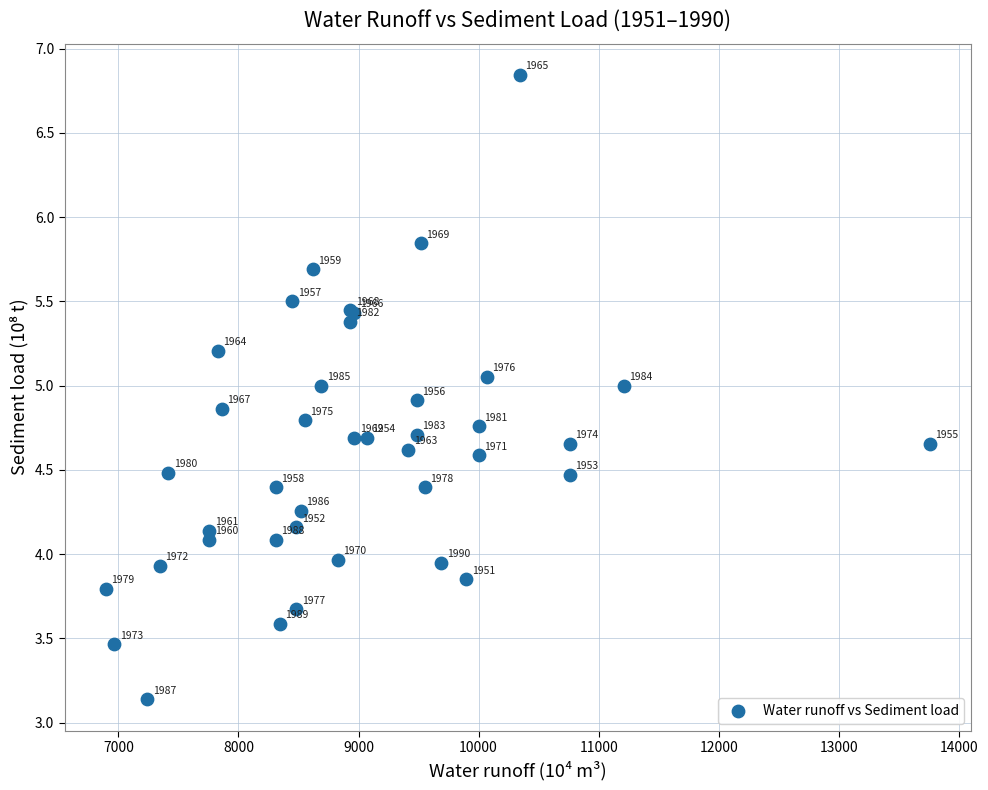

What Y value in the scatter plot is closest to 4?

4.0